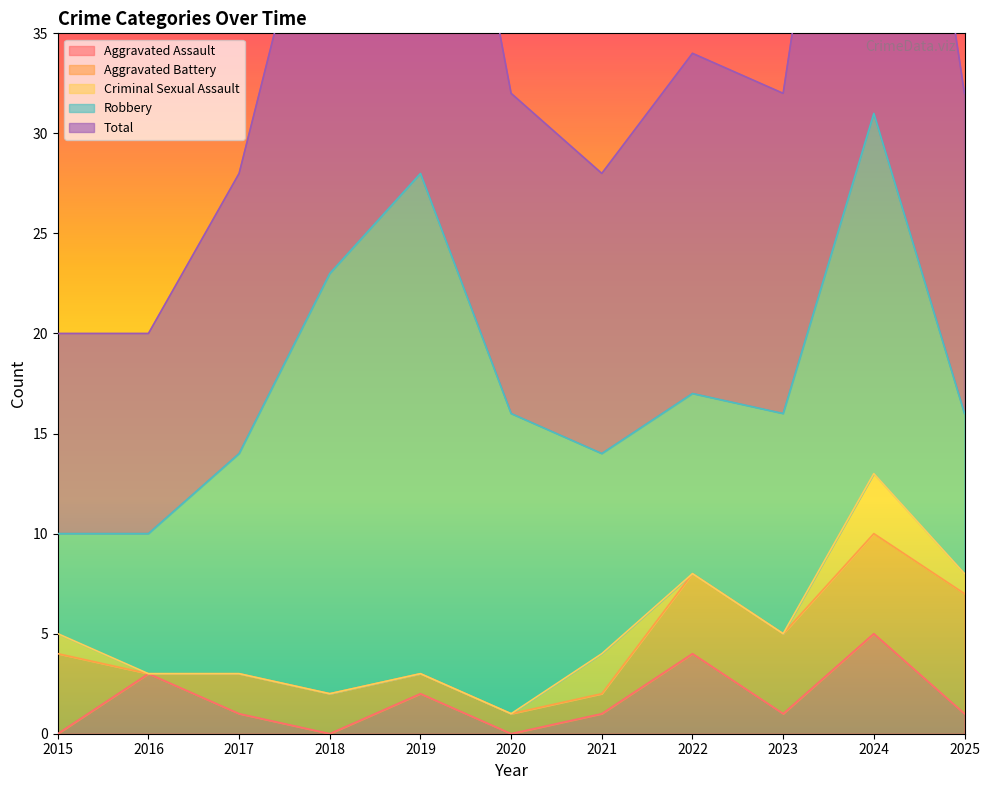

Reading left to right, extract all data points from this chart.

Aggravated Assault: 0	3	1	0	2	0	1	4	1	5	1
Aggravated Battery: 4	0	2	2	1	1	1	4	4	5	6
Criminal Sexual Assault: 1	0	0	0	0	0	2	0	0	3	1
Robbery: 5	7	11	21	25	15	10	9	11	18	8
Total: 10	10	14	23	28	16	14	17	16	31	16